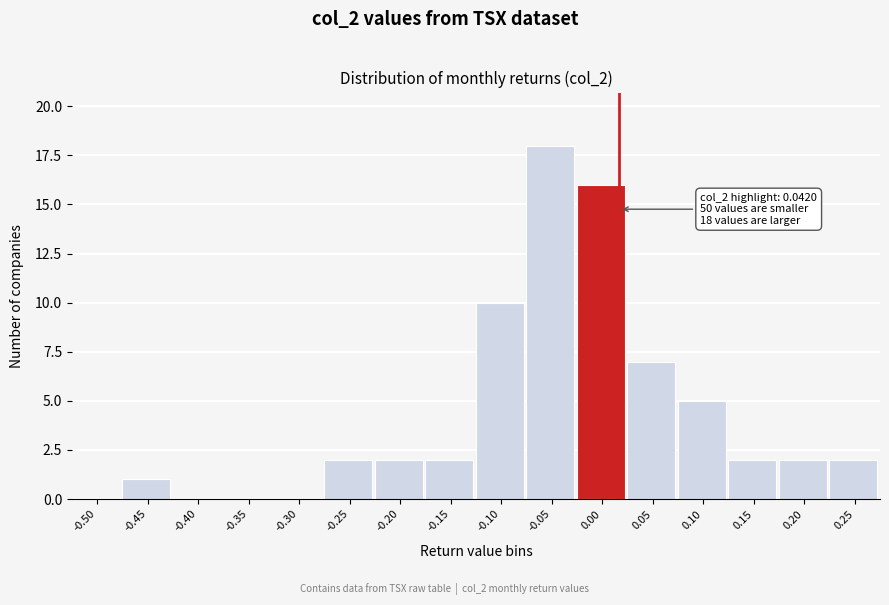

Reading left to right, extract all data points from this chart.

-0.50=0	-0.45=1	-0.40=0	-0.35=0	-0.30=0	-0.25=2	-0.20=2	-0.15=2	-0.10=10	-0.05=18	0.00=16	0.05=7	0.10=5	0.15=2	0.20=2	0.25=2